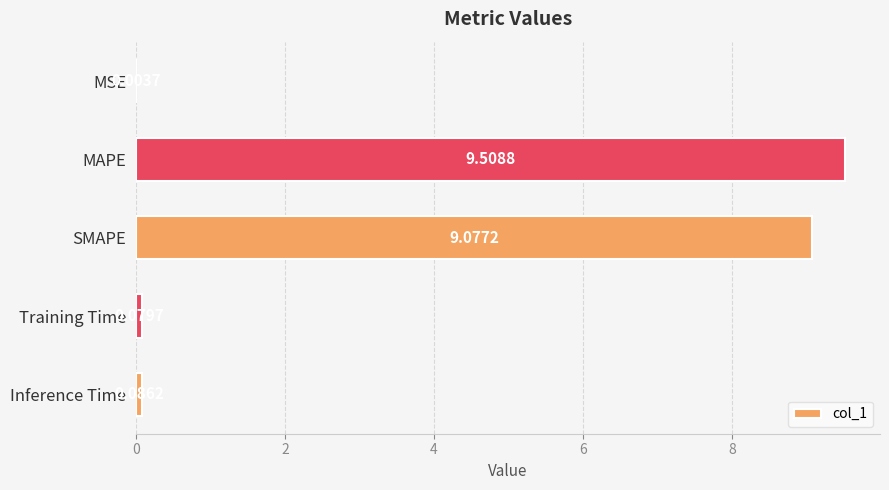

What is the change in value from MAPE to Training Time?

-9.4